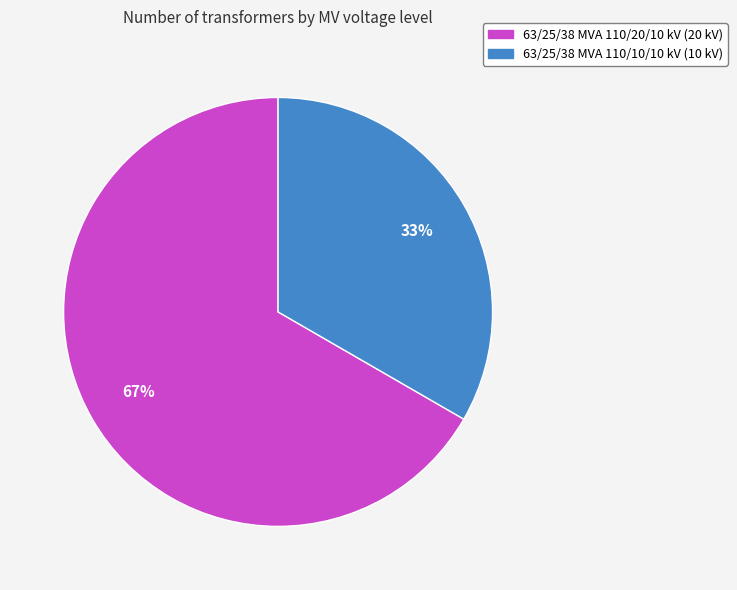

Approximately how many times larger is the value at 63/25/38 MVA 110/10/10 kV compared to 63/25/38 MVA 110/20/10 kV?

0.5